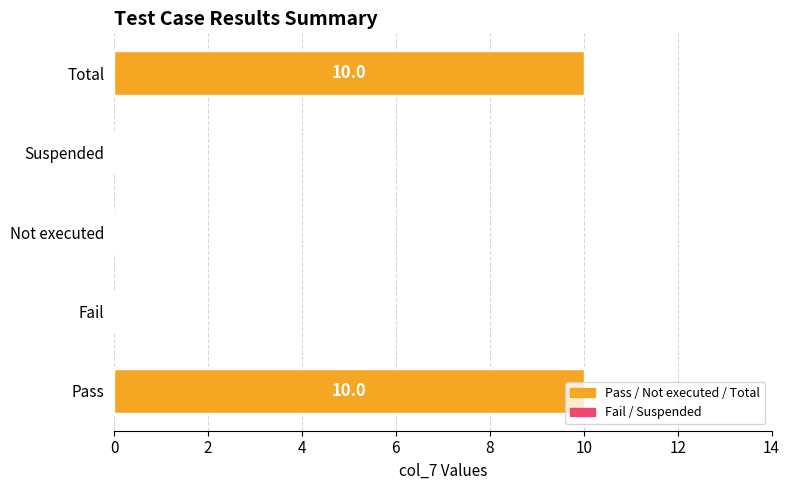

Is it true that the value at Suspended is 0?

True